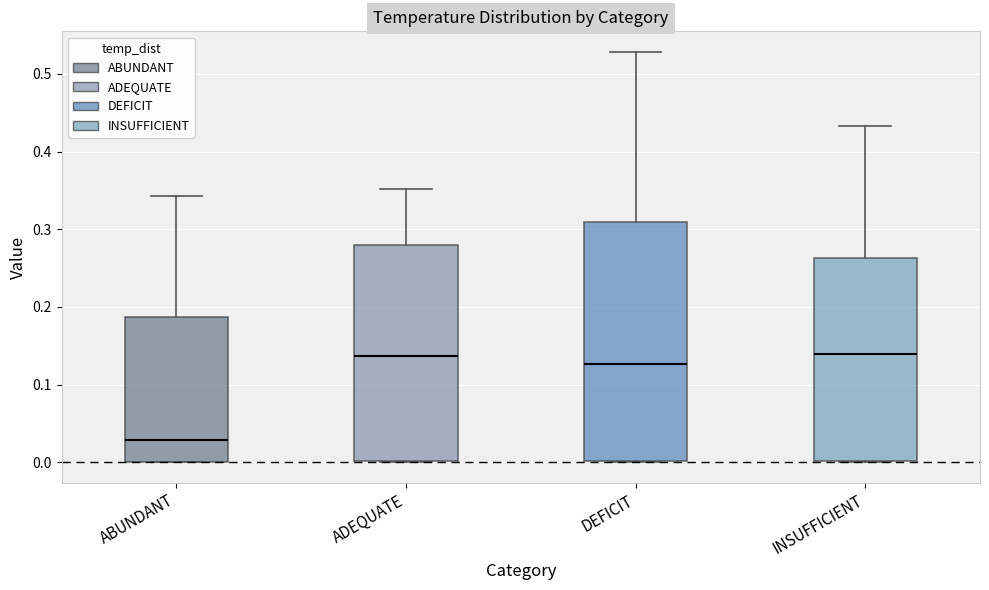

Where does the upper whisker of the box for DEFICIT end on the y-axis? The values are not printed on the chart, so give them approximately, as read against the axis.

0.53